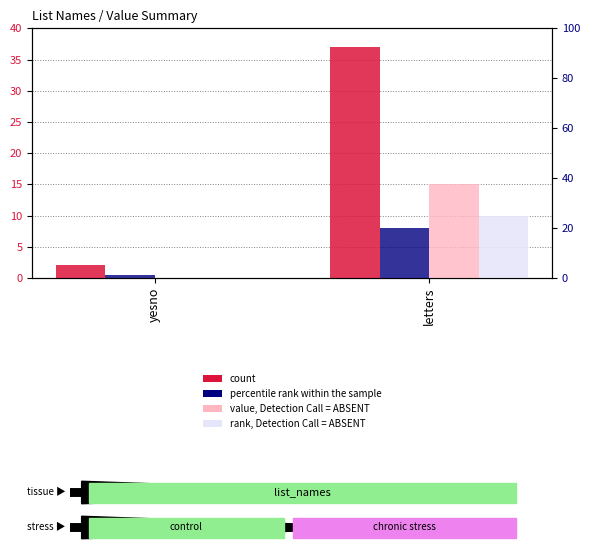

List the series in order of their overall mean, lowest first.

rank, Detection Call = ABSENT, value, Detection Call = ABSENT, percentile rank within the sample, count